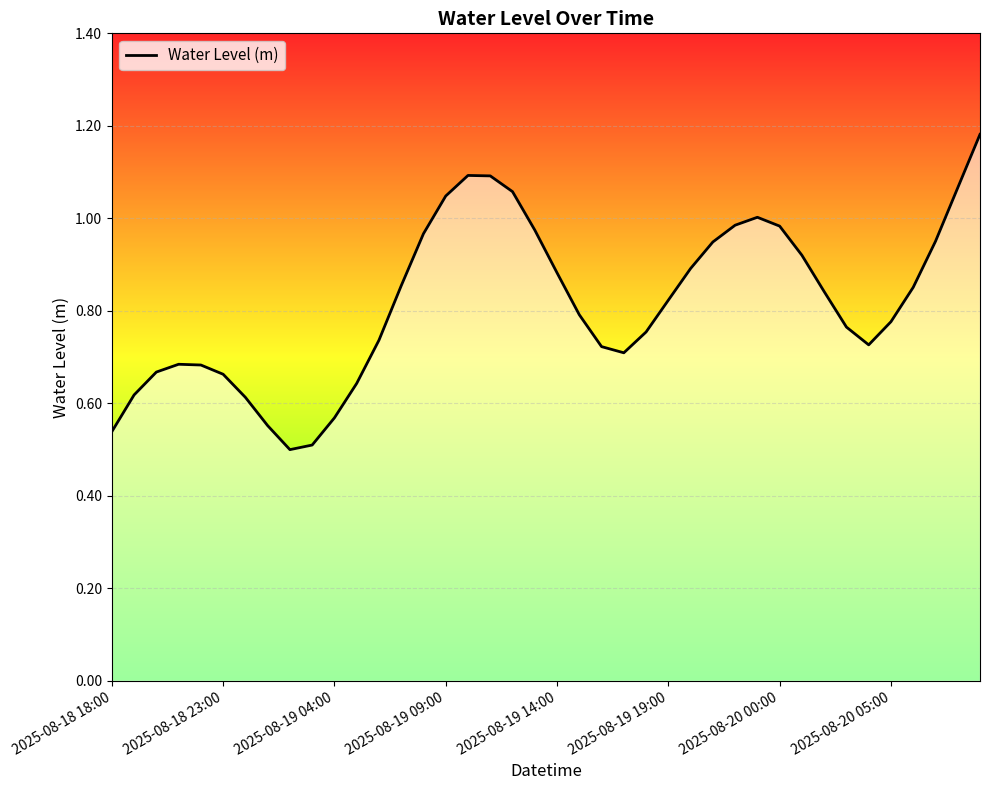

Does the chart have visible grid lines?

Yes